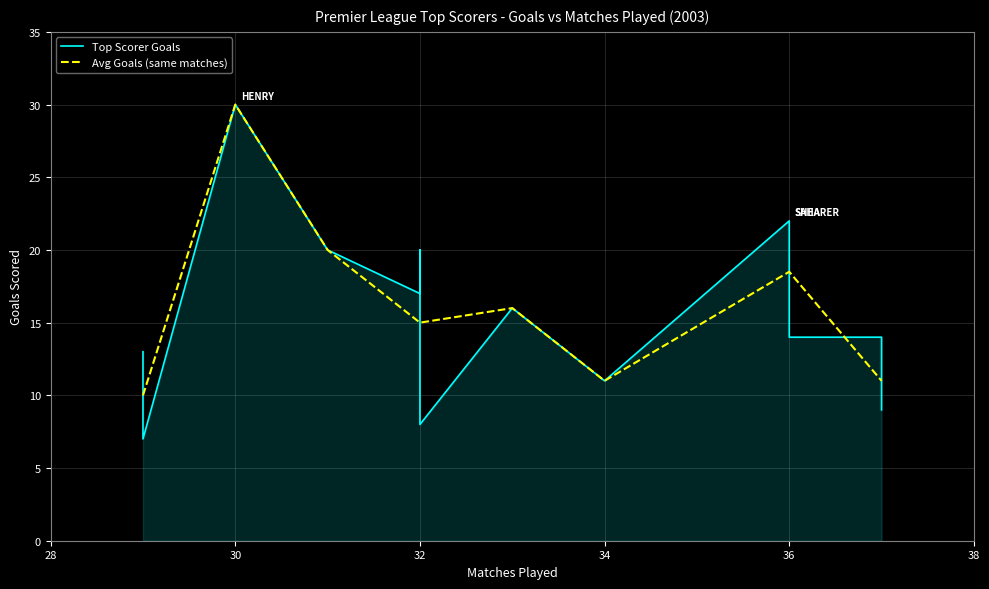

Which series has the widest spread of values?

Top Scorer Goals